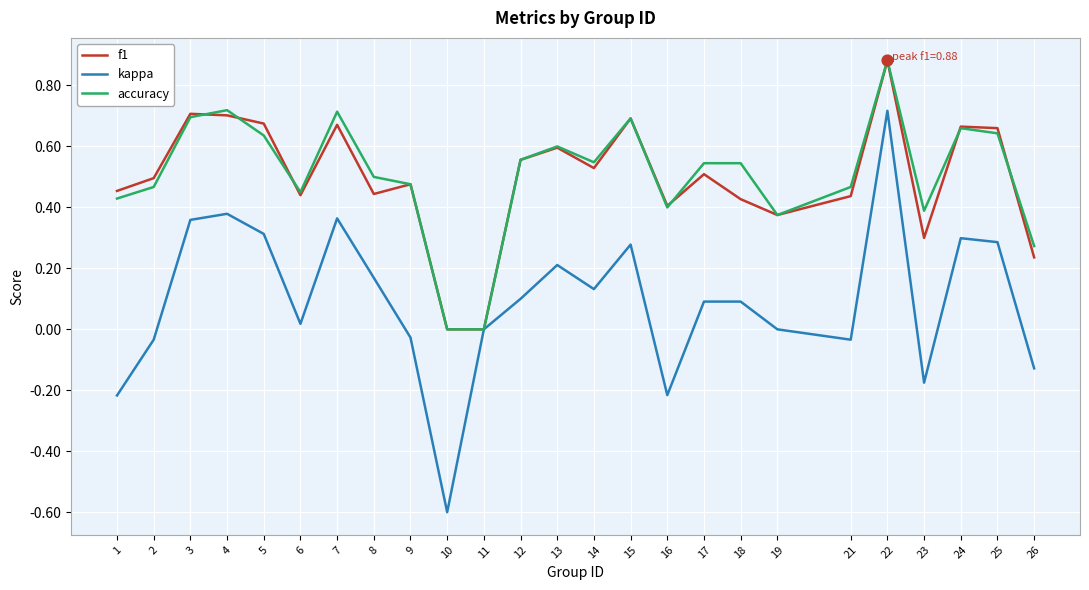

What are all the series names shown in the legend?

f1, kappa, accuracy